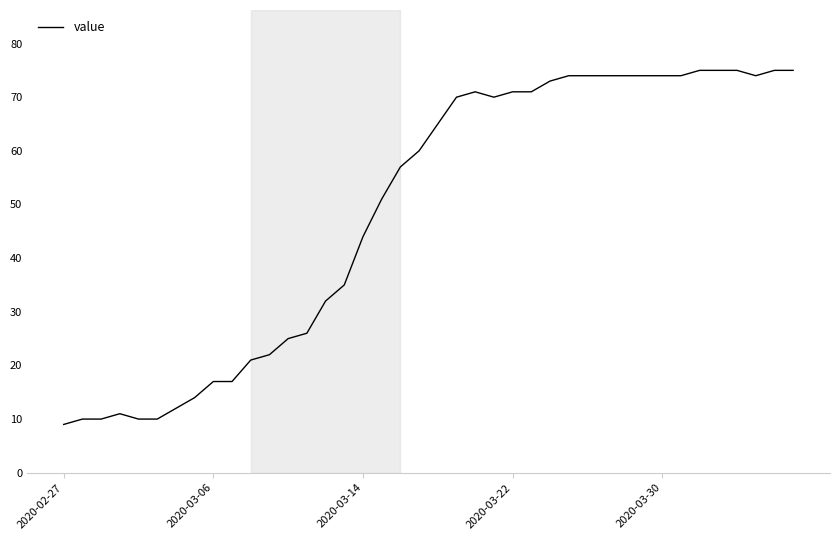

What is the greatest value displayed?

75